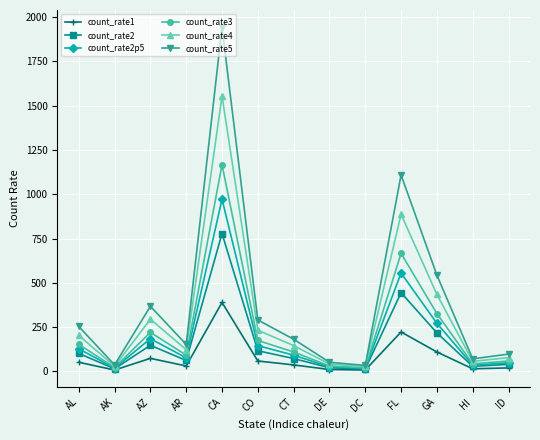

How many distinct data groups are displayed?

6